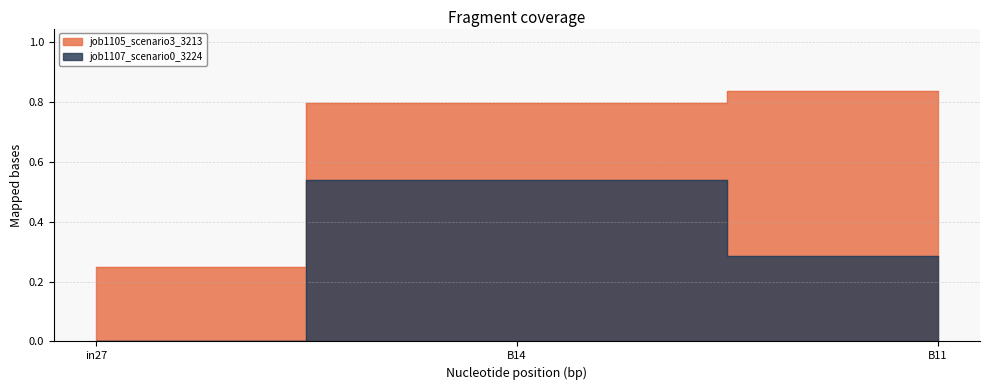

Which category has the lowest value in the job1105_scenario3_3213 series?

in27